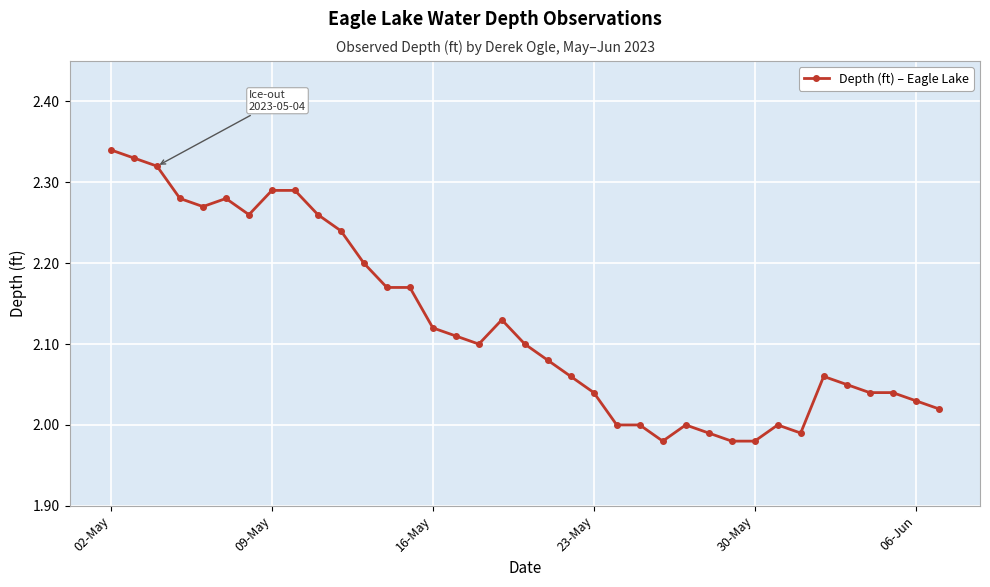

What is the difference between the maximum and second lowest values?

0.4